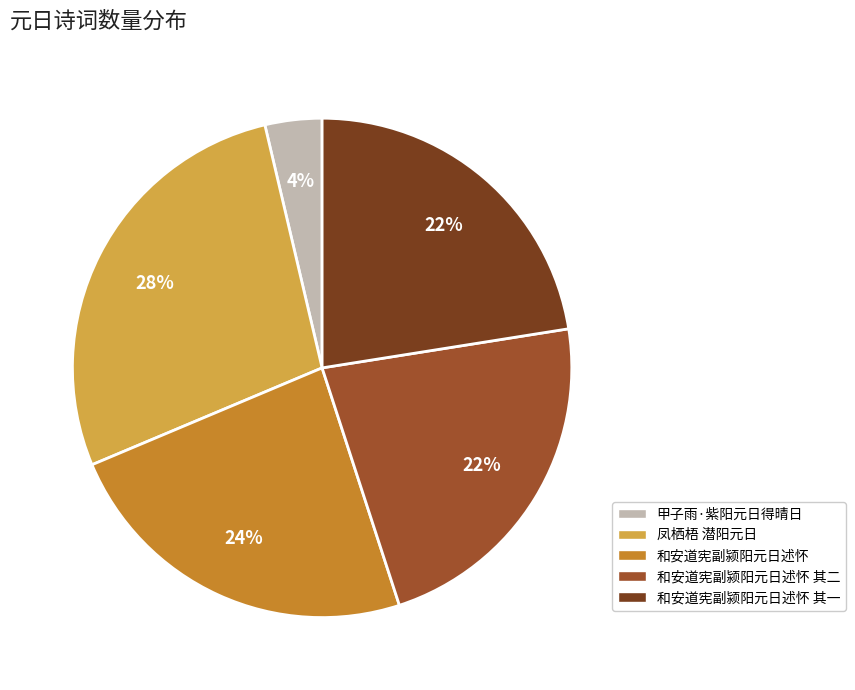

What is the largest slice in the pie chart?

凤栖梧 潜阳元日